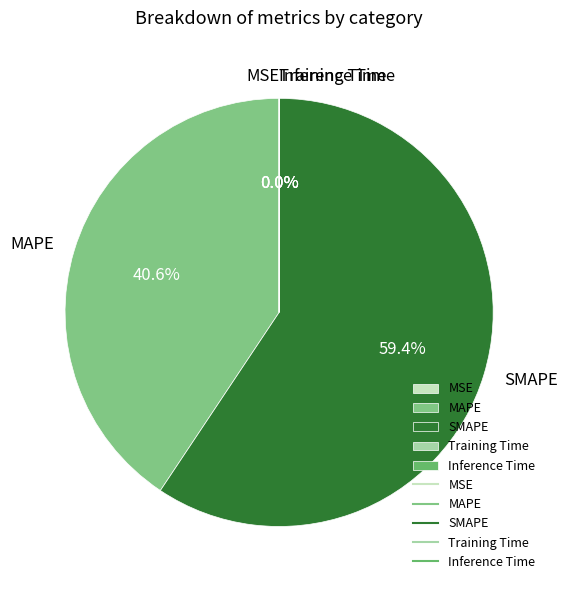

Which category has the biggest portion of the pie?

SMAPE